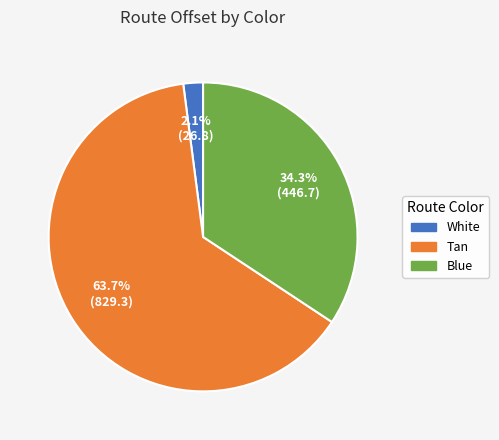

Between White and Tan, which is larger?

Tan